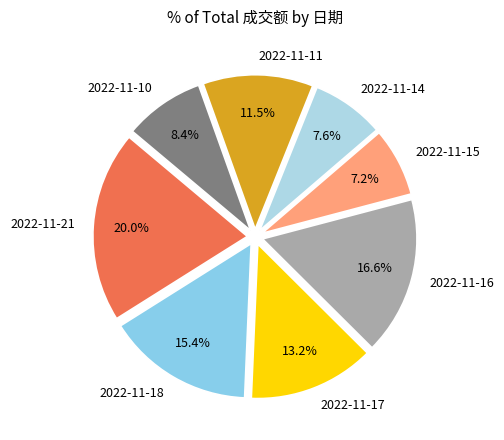

Is 2022-11-21 the majority of the pie?

No